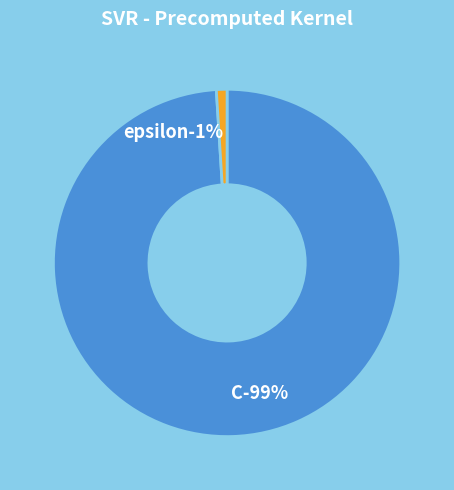

What percentage is the C slice, to the nearest percent?

99%